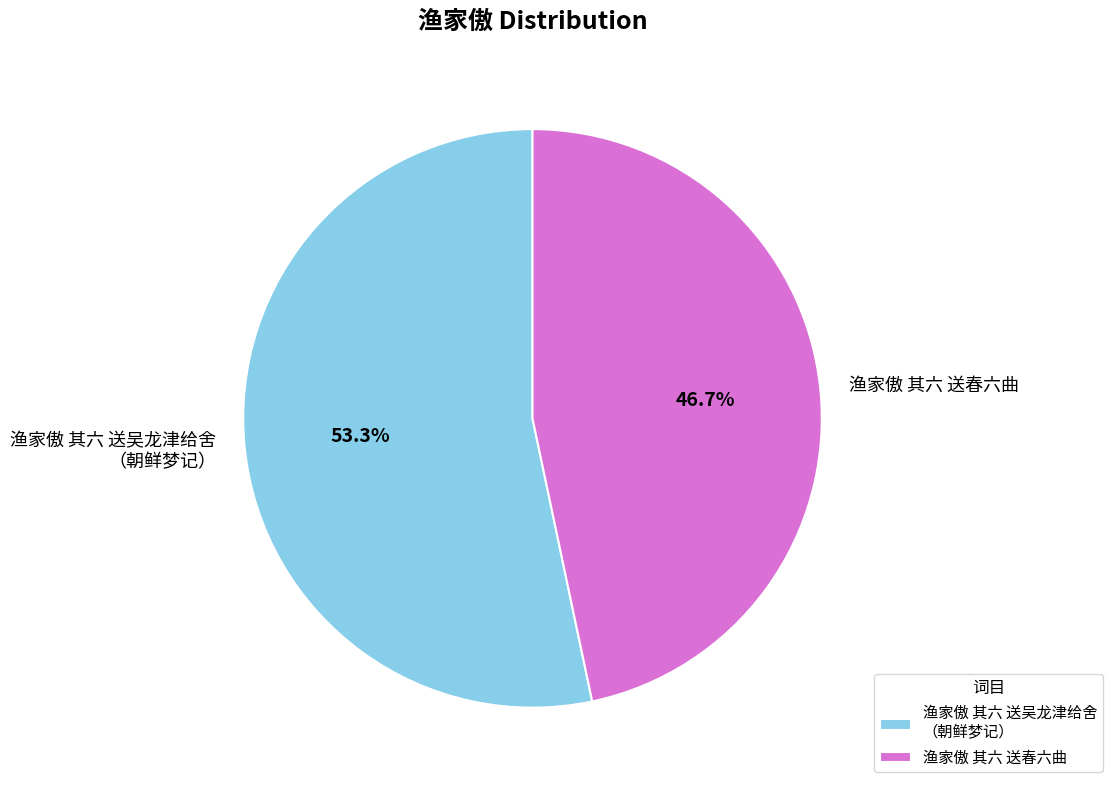

What percentage is the 渔家傲 其六 送春六曲 slice, to the nearest percent?

47%